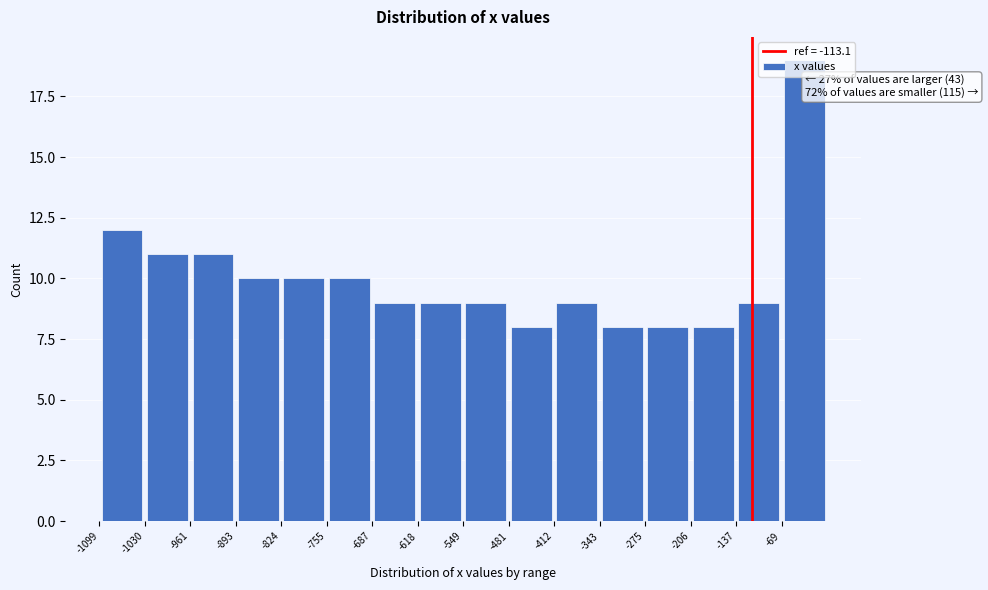

Over which range of the x-axis is the bar tallest?

-70 to 0